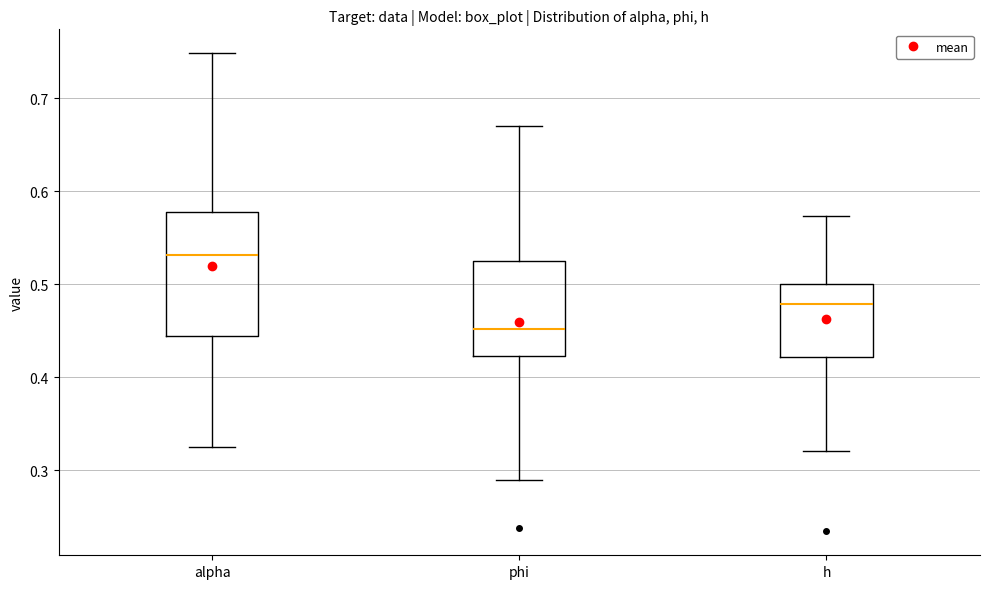

Reading left to right, read every box against the y-axis: the position of its median line, the range the box covers, and the ends of its whiskers. The values are not printed on the chart, so give them approximately, as read against the axis.

alpha: median 0.53, box 0.44 to 0.58, whiskers 0.32 to 0.75
phi: median 0.45, box 0.42 to 0.52, whiskers 0.29 to 0.67
h: median 0.48, box 0.42 to 0.50, whiskers 0.32 to 0.57